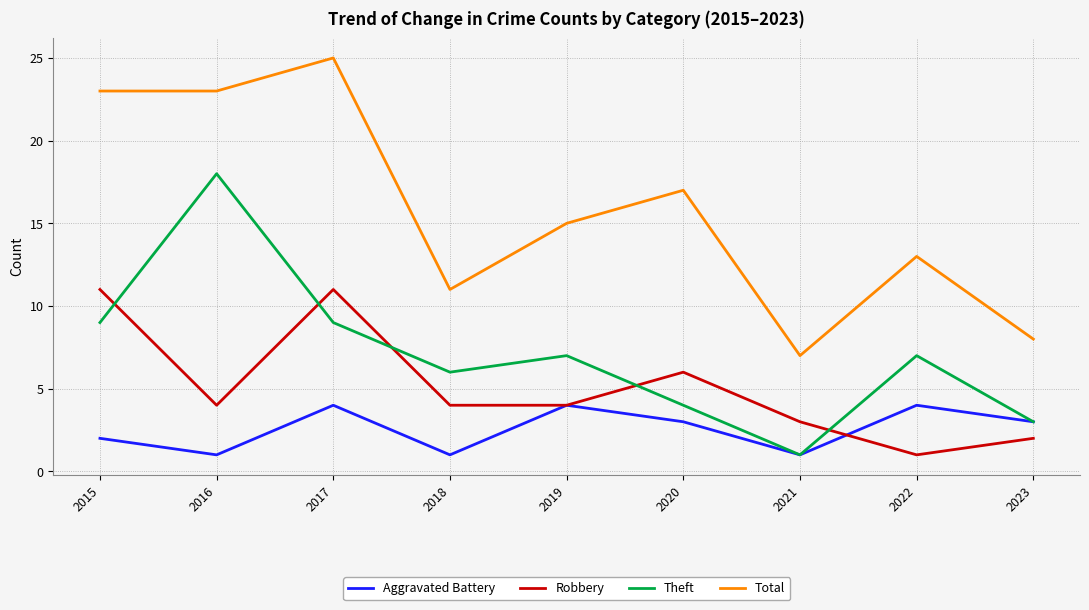

True or false: Theft has a value of 9 at 2018.

False